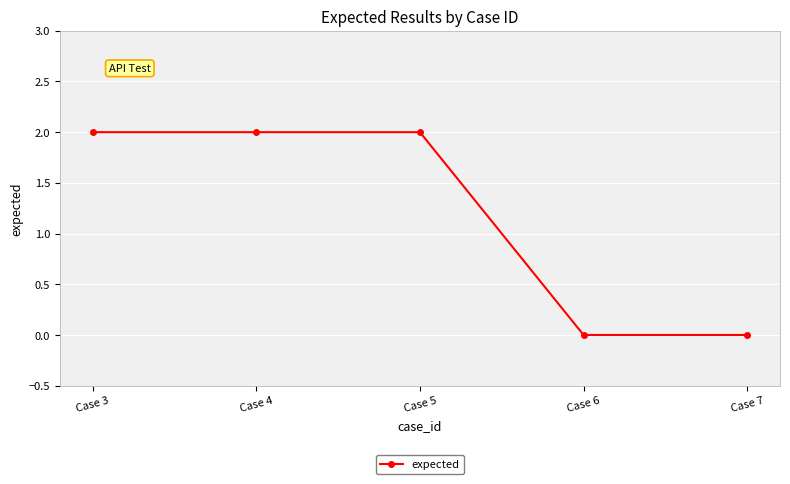

The value at Case 4 is 3. True or false?

False